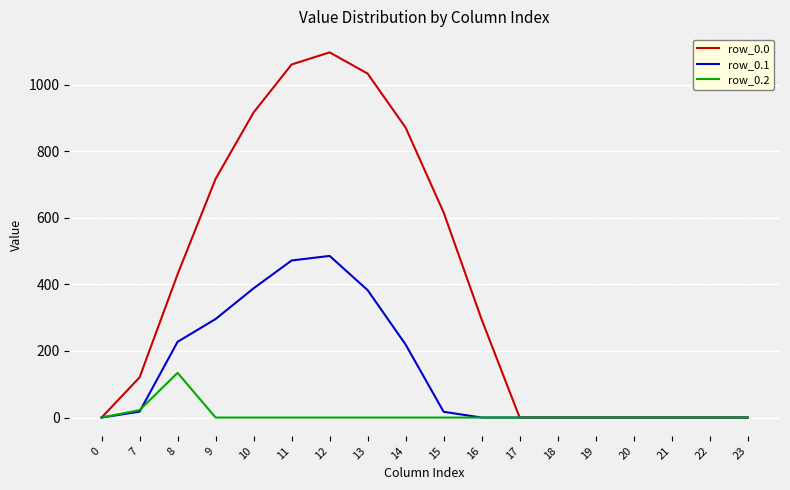

How many distinct data groups are displayed?

3